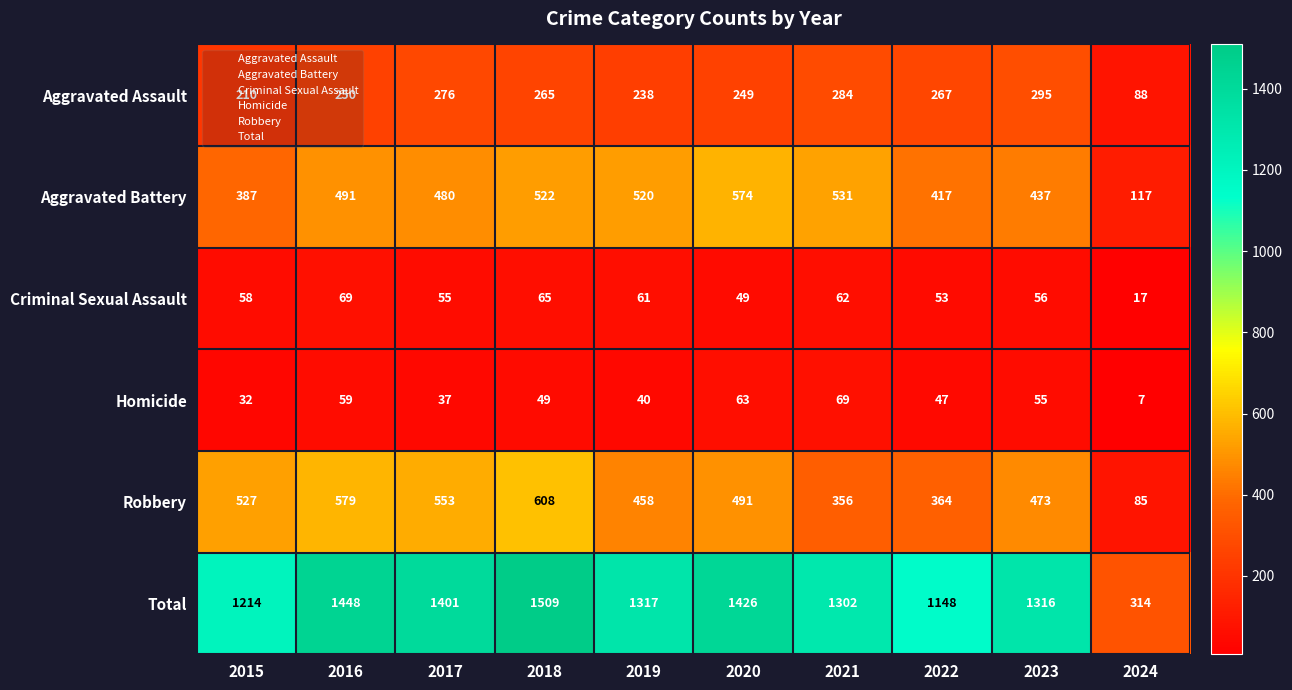

At which label is Total closest to 911?

2022